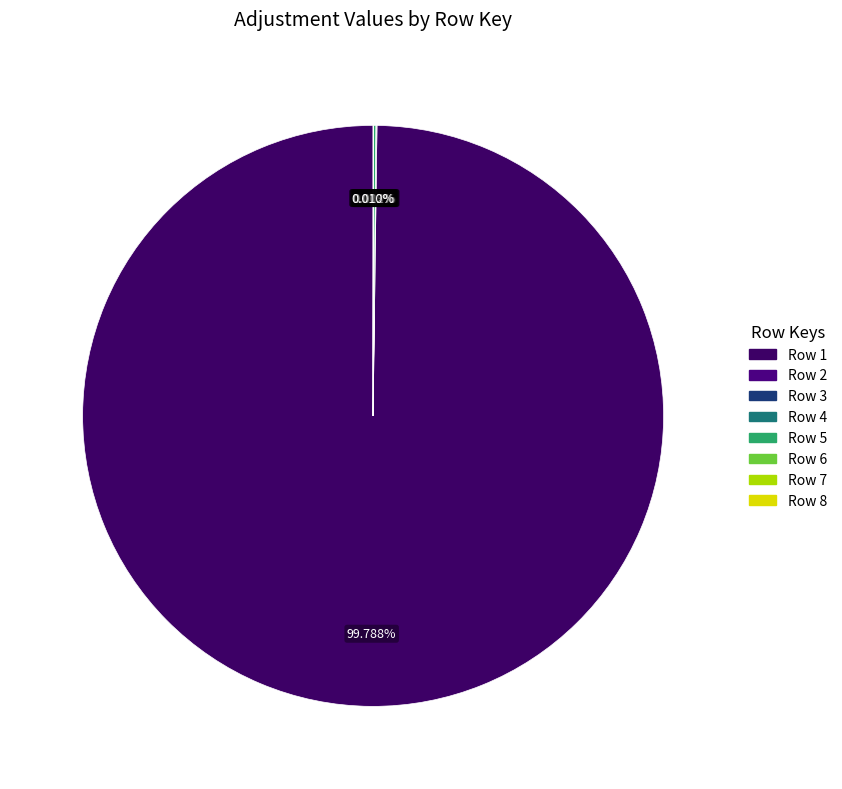

To the nearest percent, what is the average slice percentage?

12%